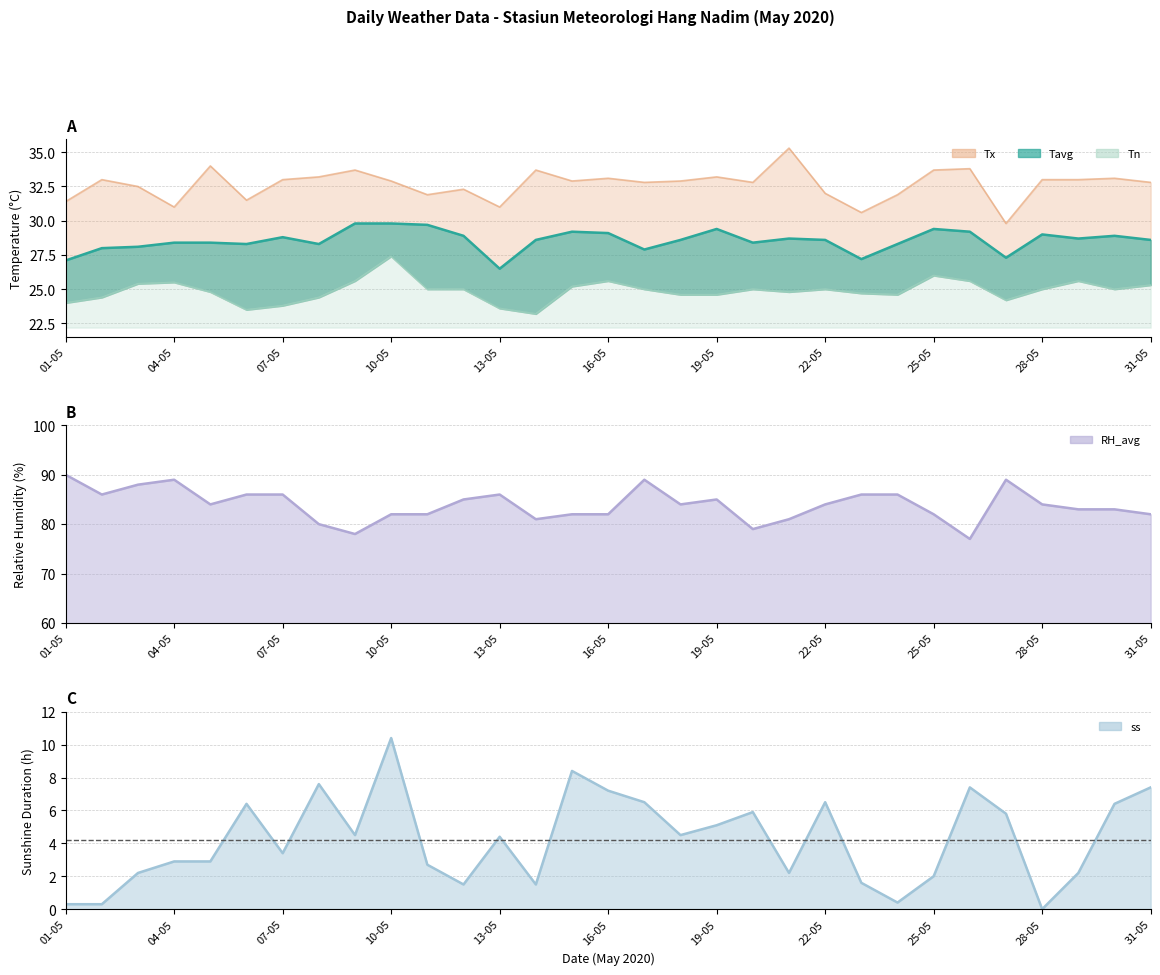

How many distinct data groups are displayed?

5